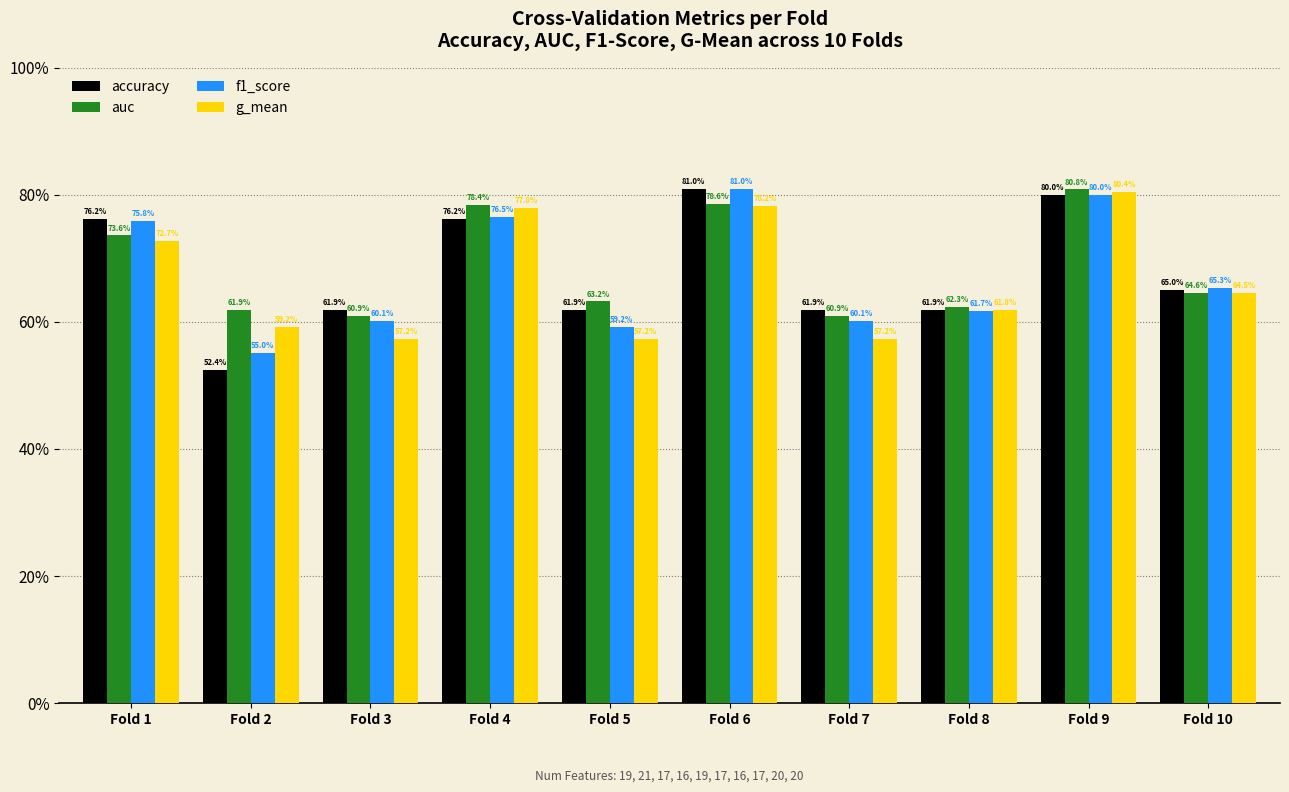

What is the difference between the accuracy values at Fold 6 and Fold 3?

0.2